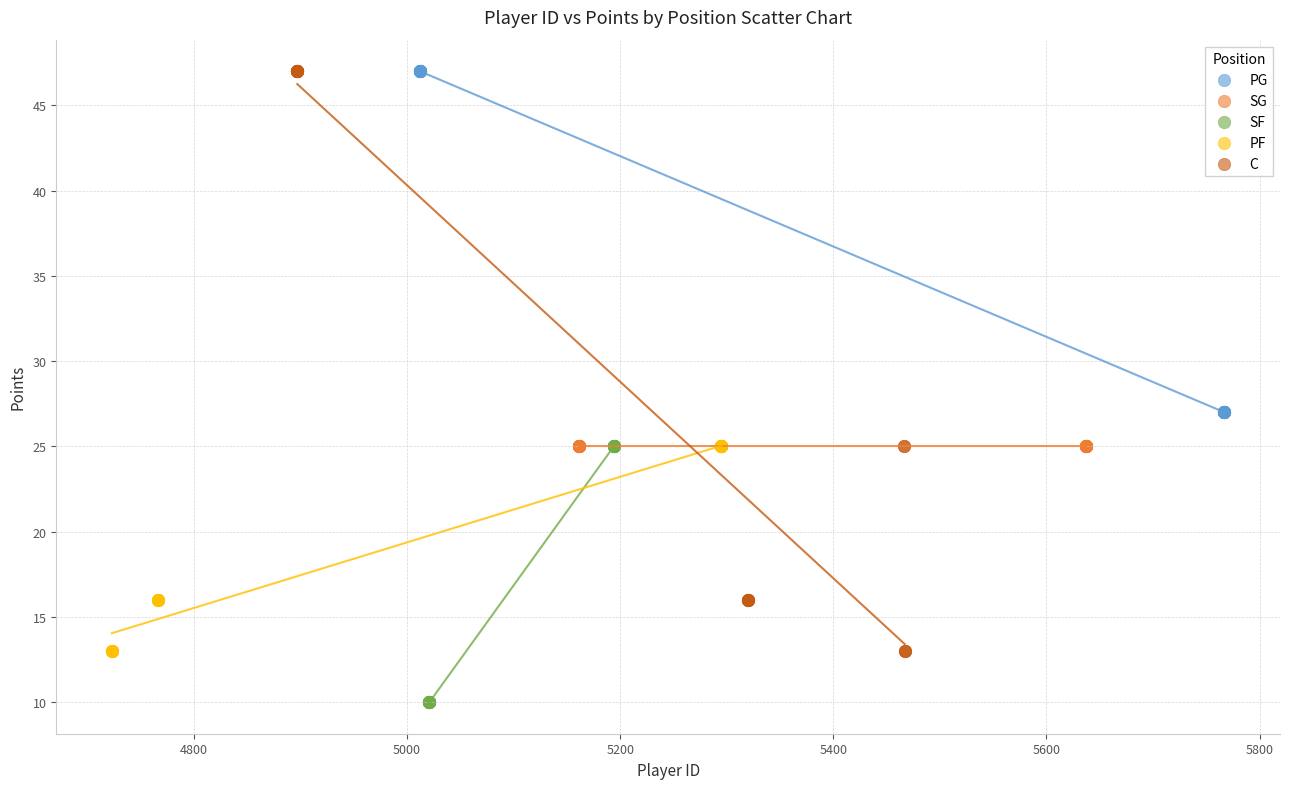

Which series reaches the minimum Y coordinate?

SF